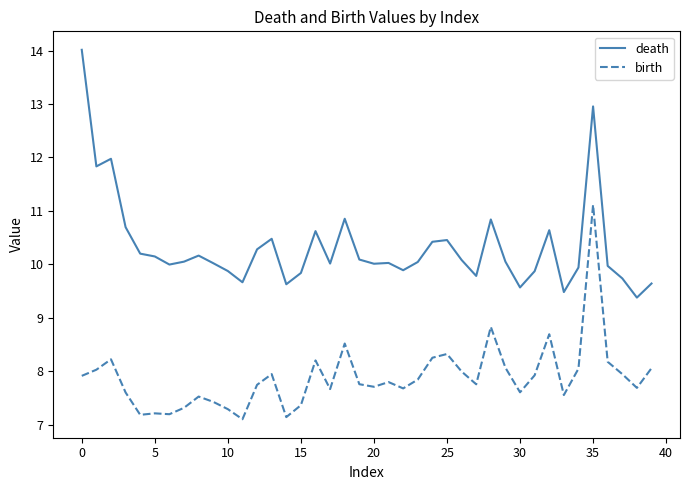

Which series has the largest range (max minus min)?

death